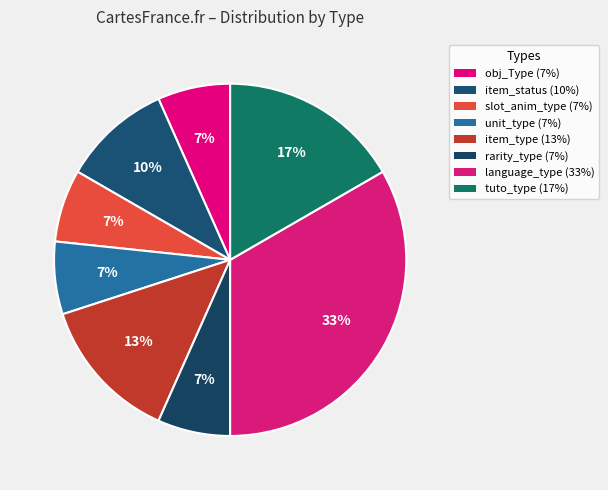

To the nearest percent, what portion does item_type represent?

13%